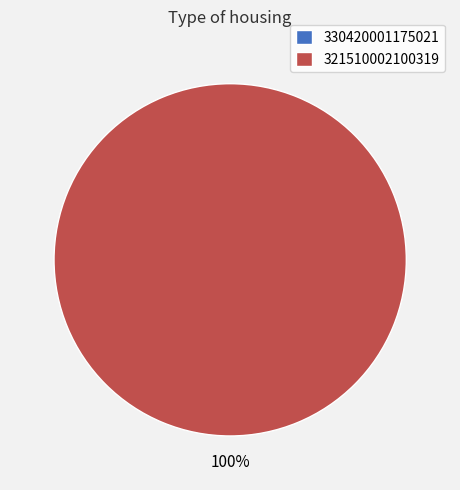

Is it true that 321510002100319 is 100% of the pie?

True